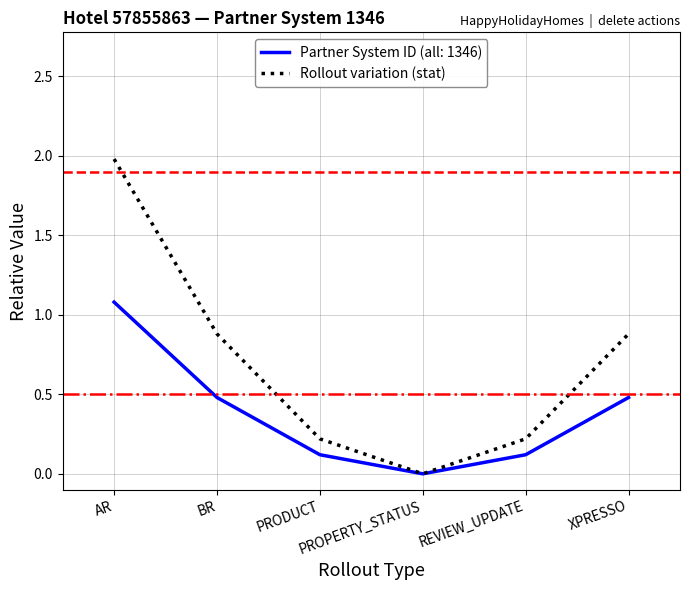

Does the chart have visible grid lines?

Yes